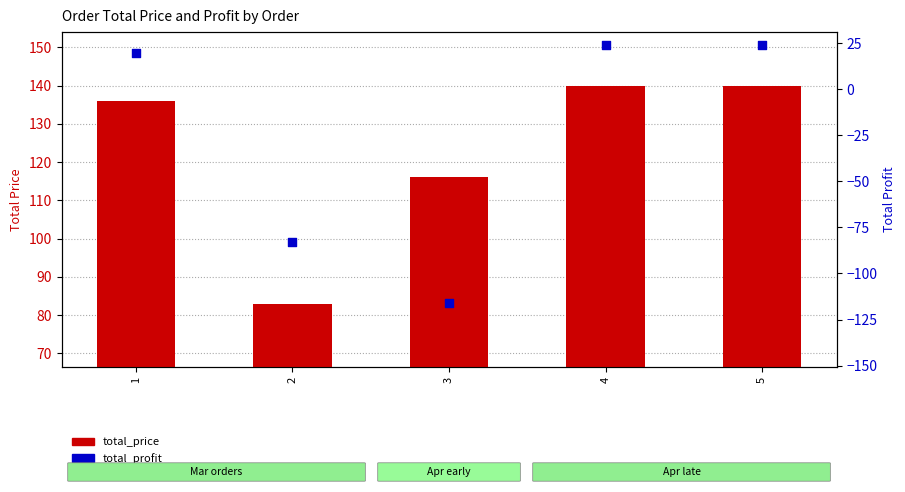

Is the value of total_price at 3 greater than the value of total_profit at 3?

Yes